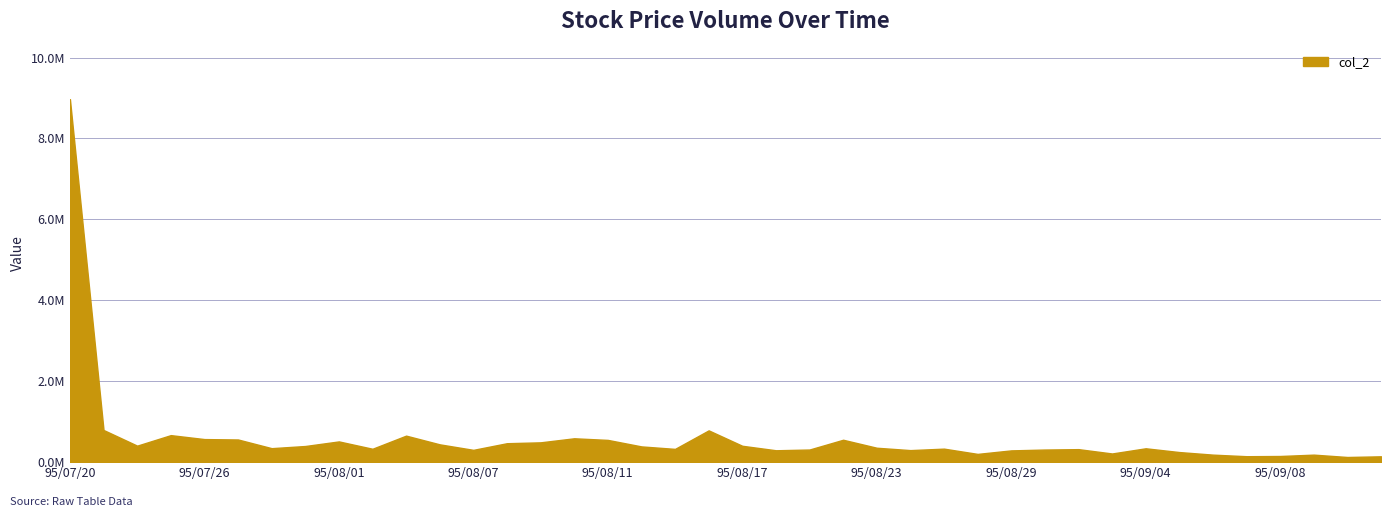

How many points are higher than both their immediate neighbors (excluding endpoints)?

10